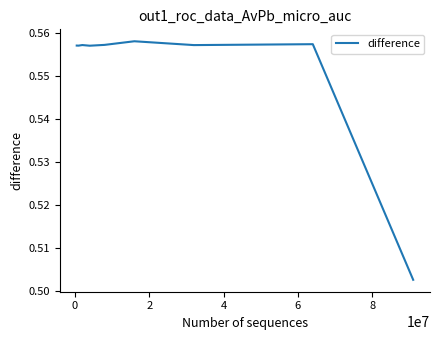

Reading right to left, extract all data points from this chart.

0.5	0.6	0.6	0.6	0.6	0.6	0.6	0.6	0.6